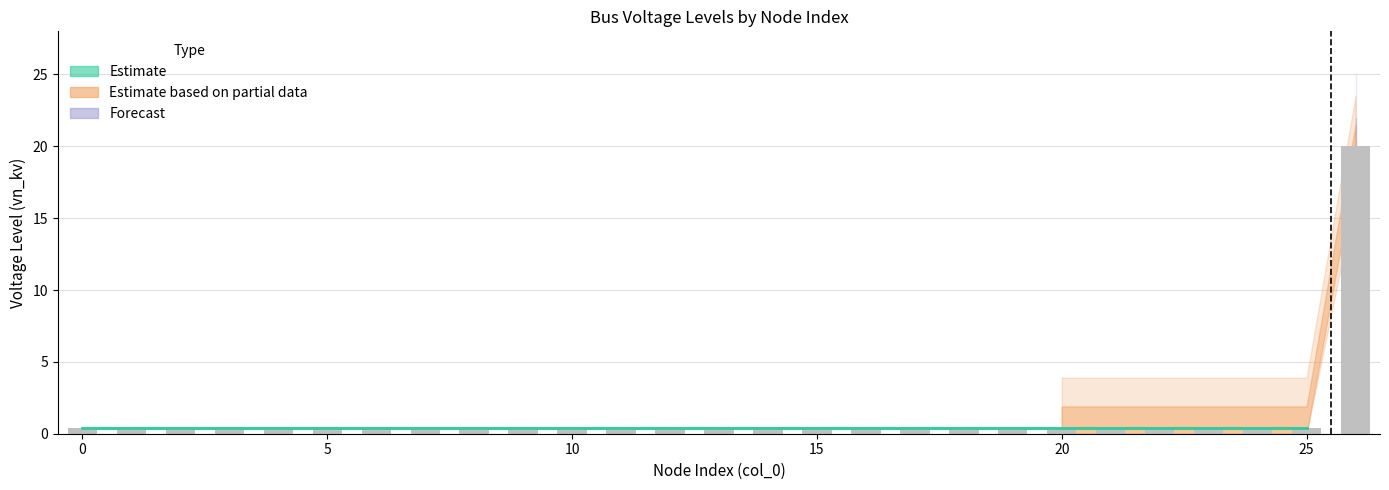

What is the greatest value displayed?

20.0